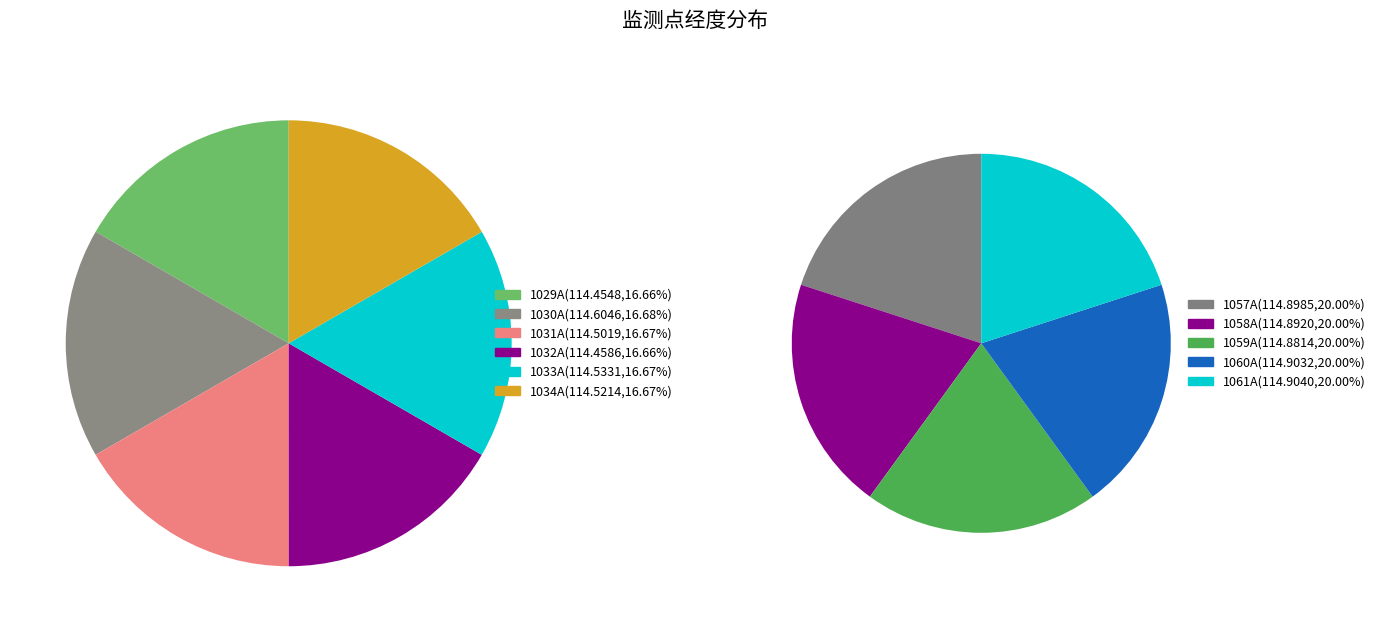

Rank the categories by value from lowest to highest.

1029A, 1032A, 1031A, 1034A, 1033A, 1030A, 1059A, 1058A, 1057A, 1060A, 1061A